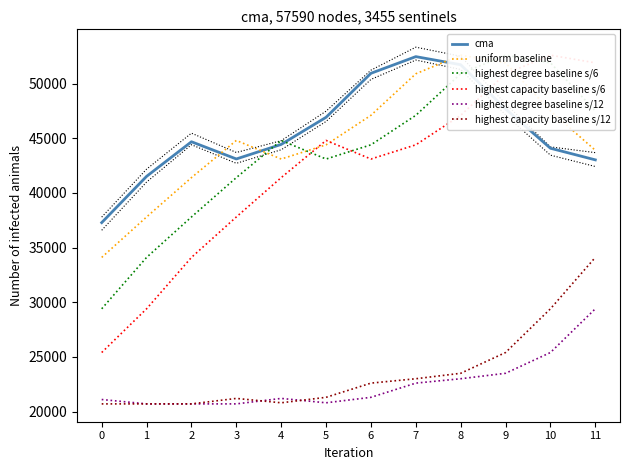

Read the highest capacity baseline s/6 value at 0.

25400.0